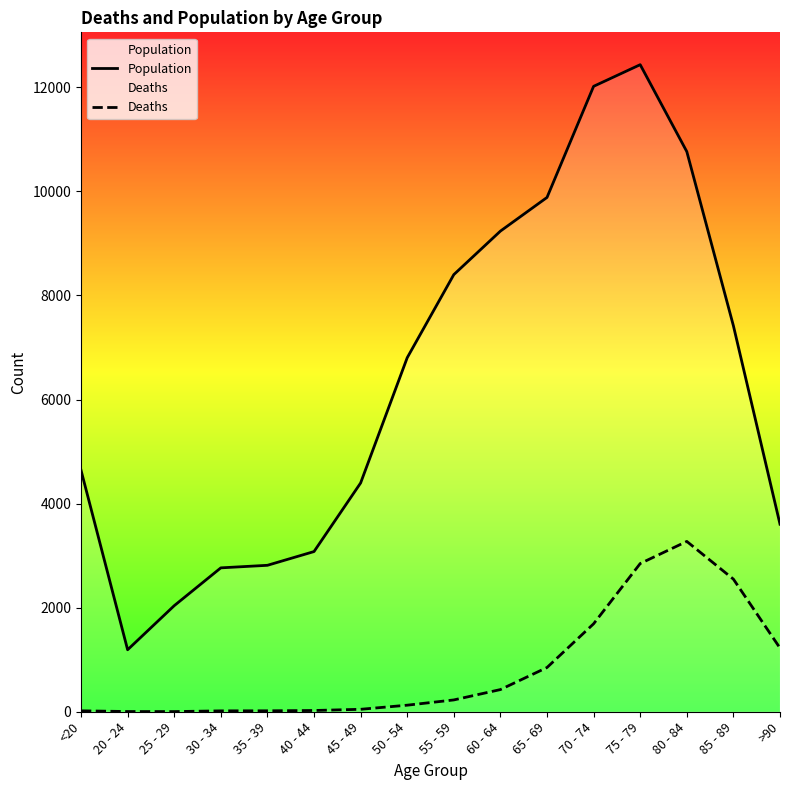

Is this an area chart (filled region under the line)?

No